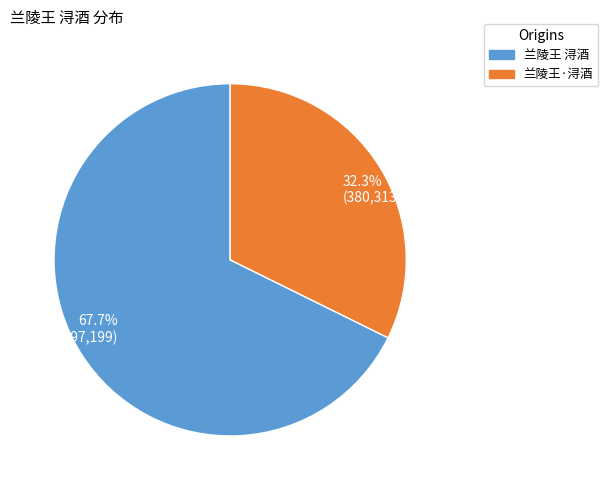

Which category accounts for the majority?

67.7% (797,199)